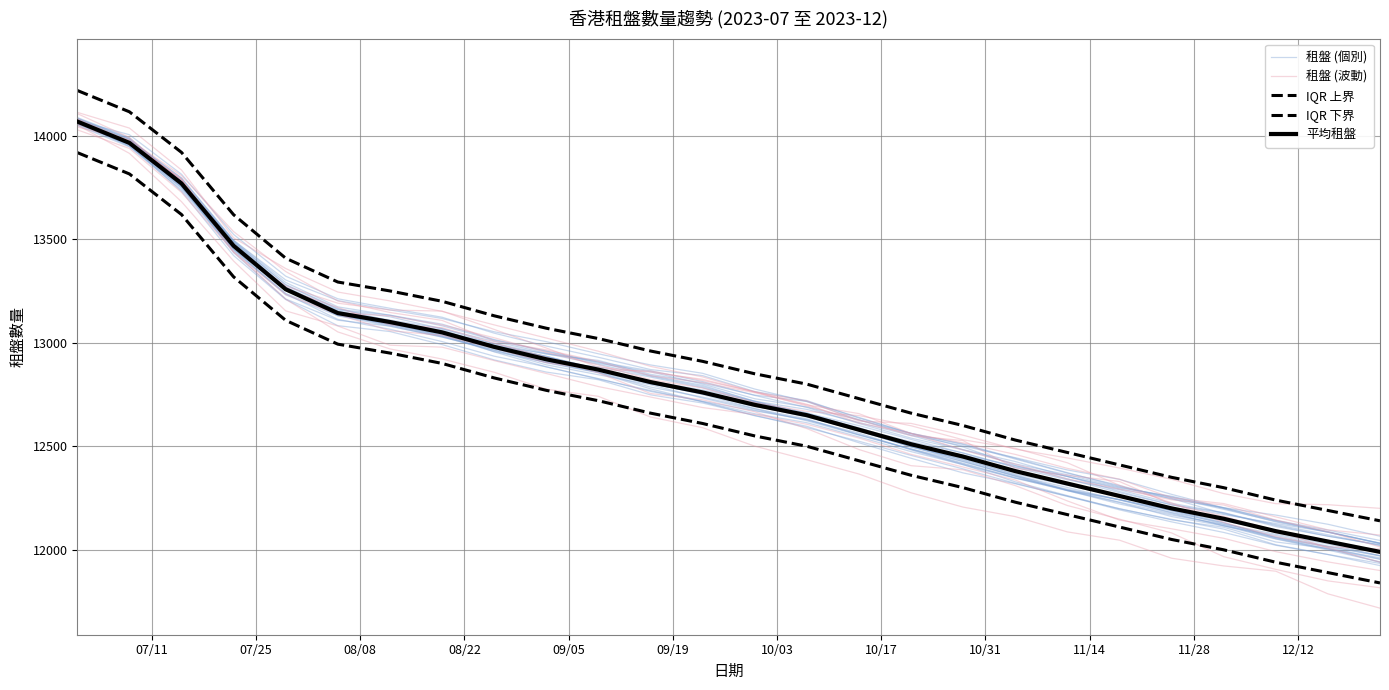

At 08/22, list the series in order from largest to smallest.

IQR 上界, 租盤 (個別), 平均租盤, 租盤 (波動), IQR 下界